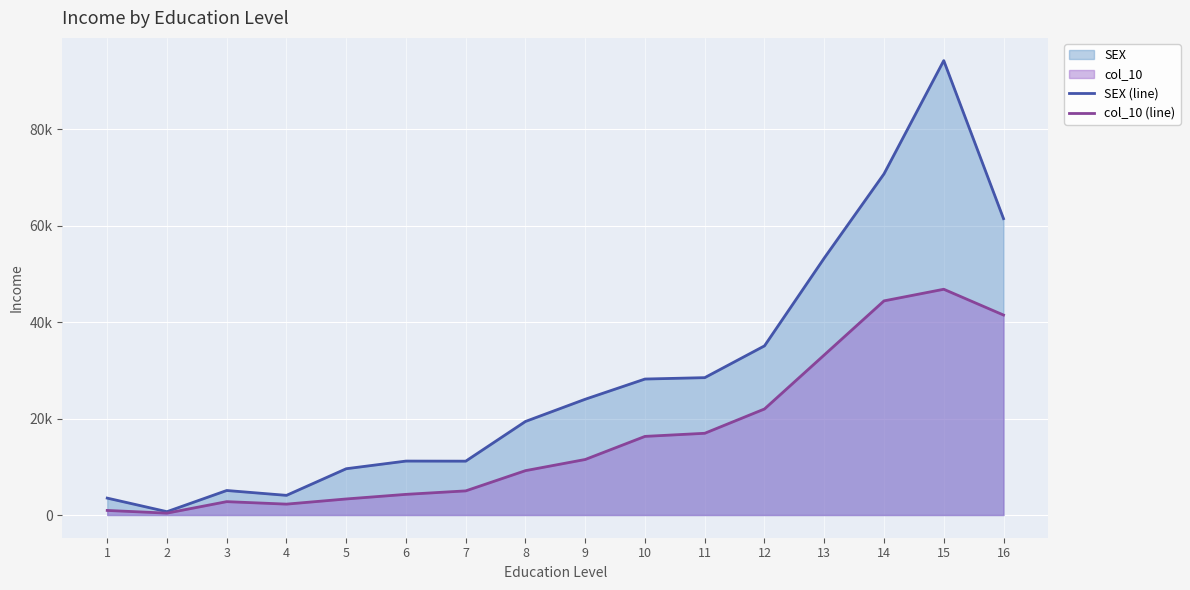

Where does the SEX (line) series first go above 24012?

9